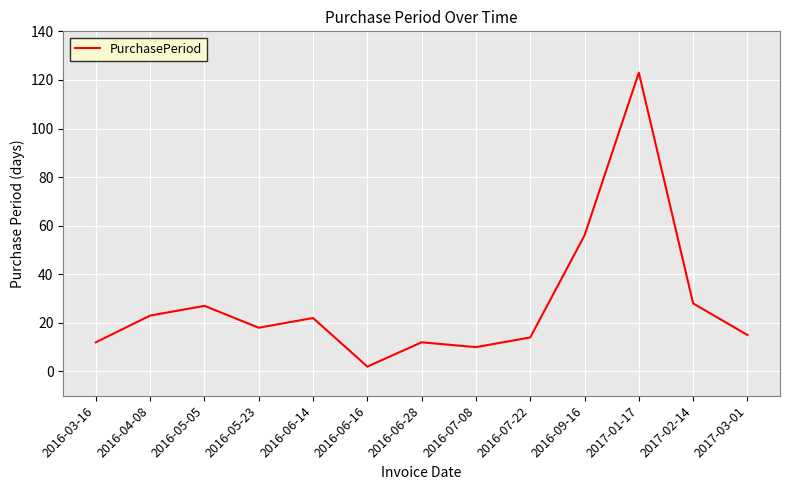

Which label corresponds to the smallest value in the chart?

2016-06-16